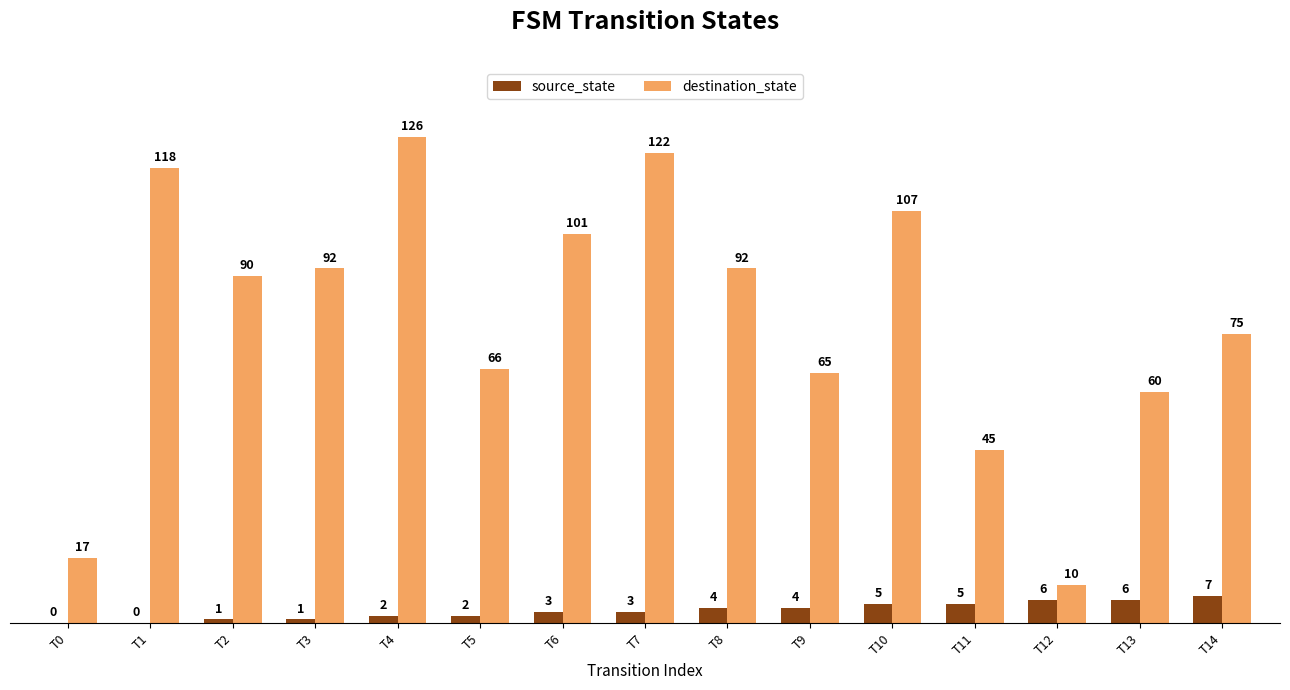

Between T4 and T13, which series saw the biggest shift?

destination_state